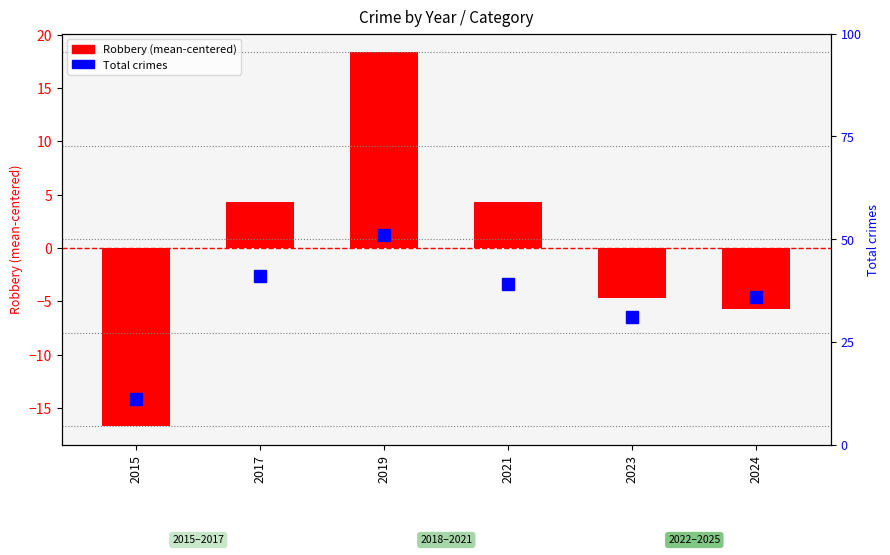

Rank the series at 2015 from highest to lowest value.

Total, Robbery (centered)